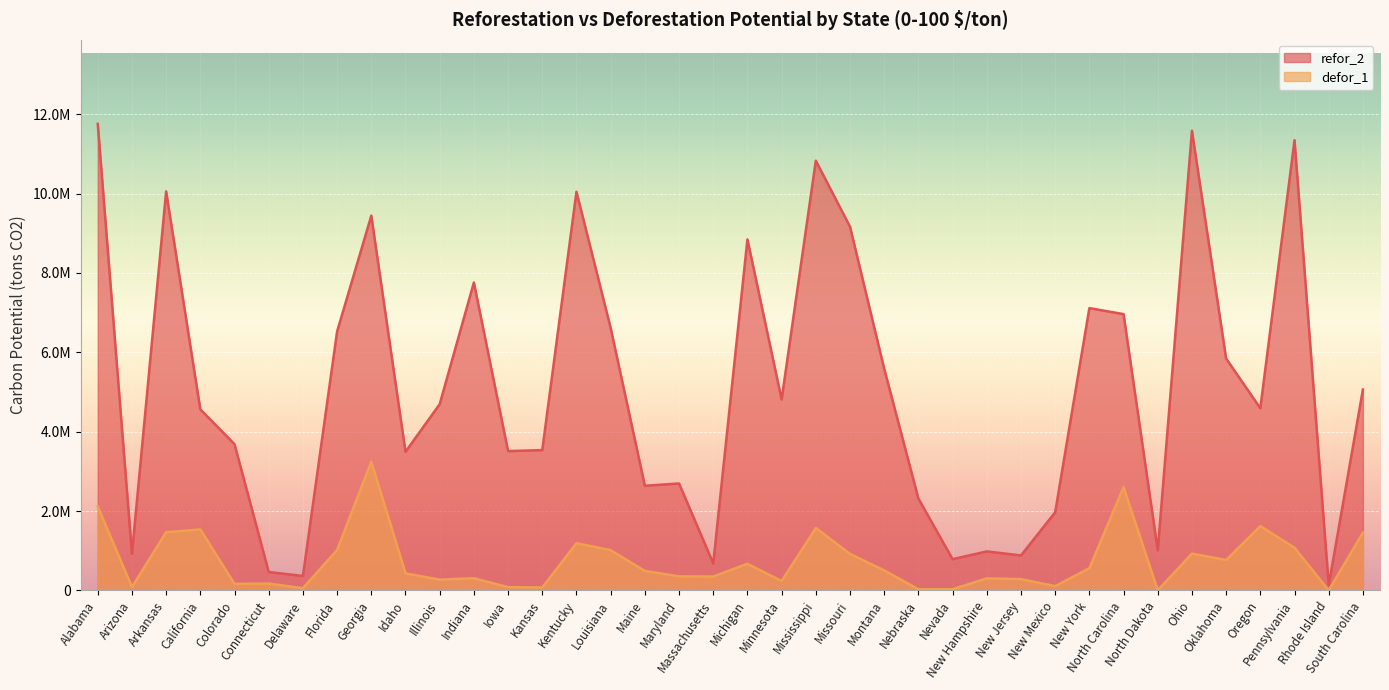

How many lines are shown in the chart?

2